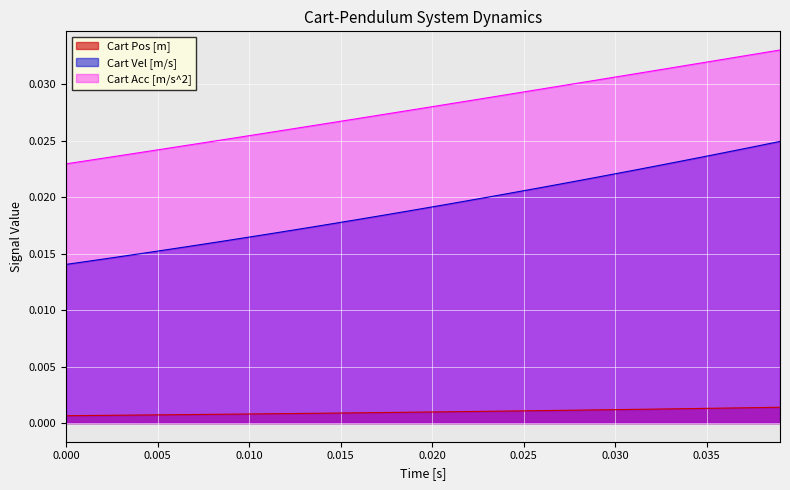

Count the Cart Vel [m/s] values in the range 0 to 1.

40